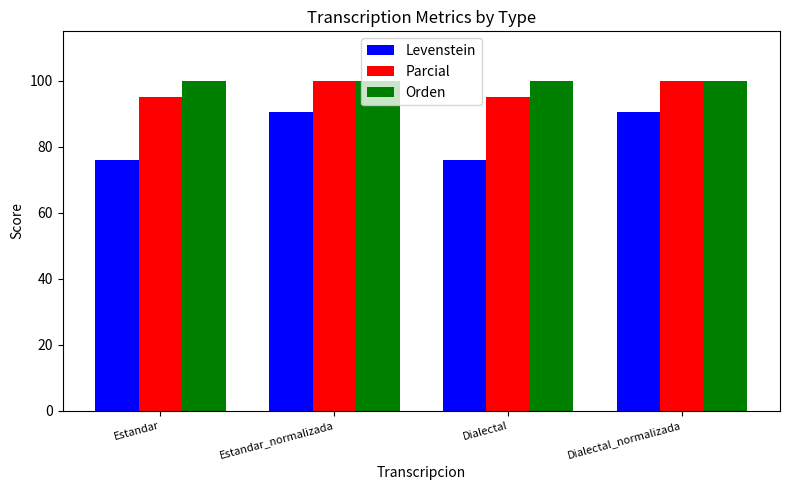

The Levenstein series shows 125.7 at Estandar. True or false?

False